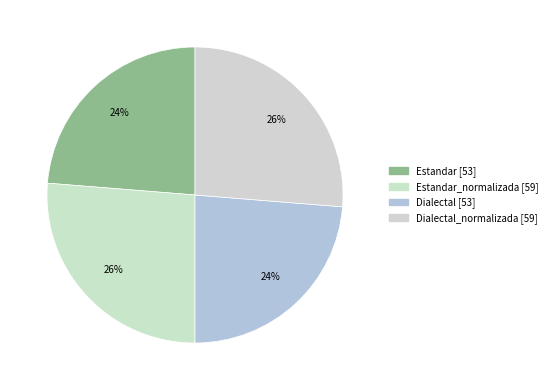

Count the number of slices in the pie.

4